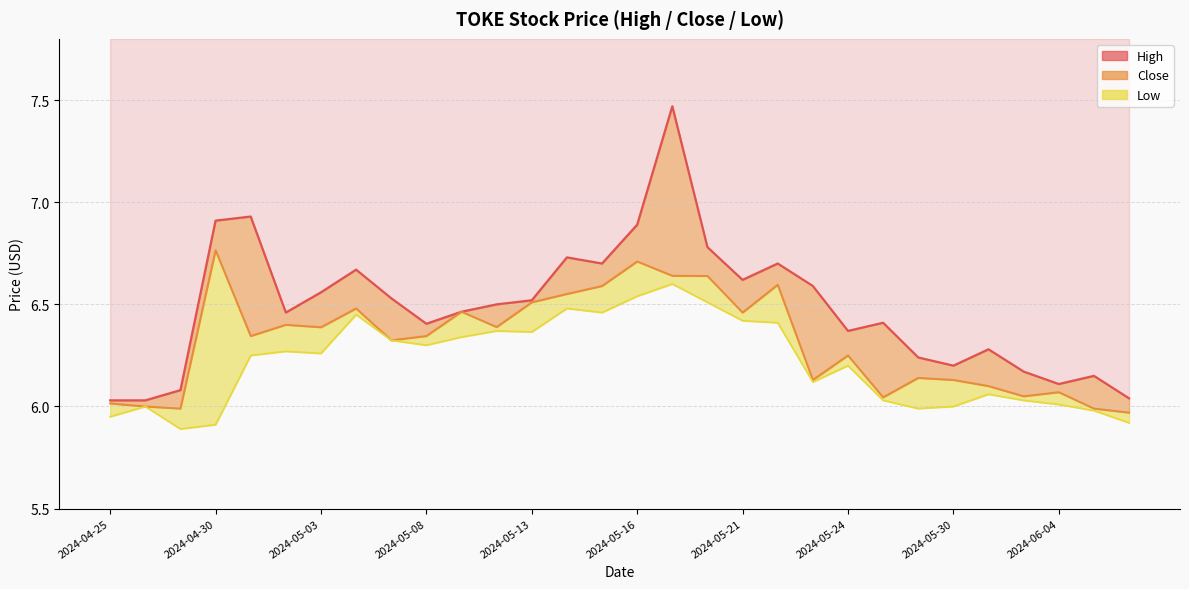

At which category is the sum across all series the highest?

2024-05-17